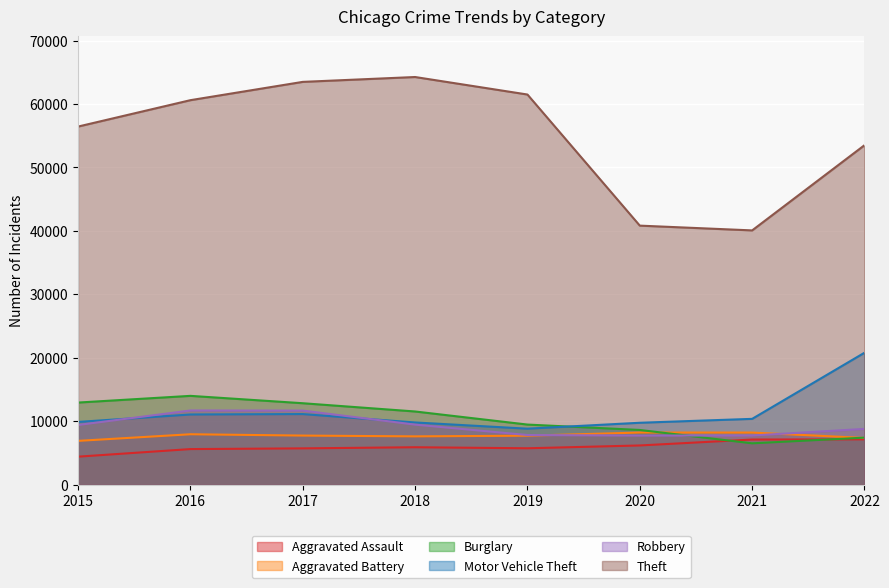

Which series has the widest spread of values?

Theft